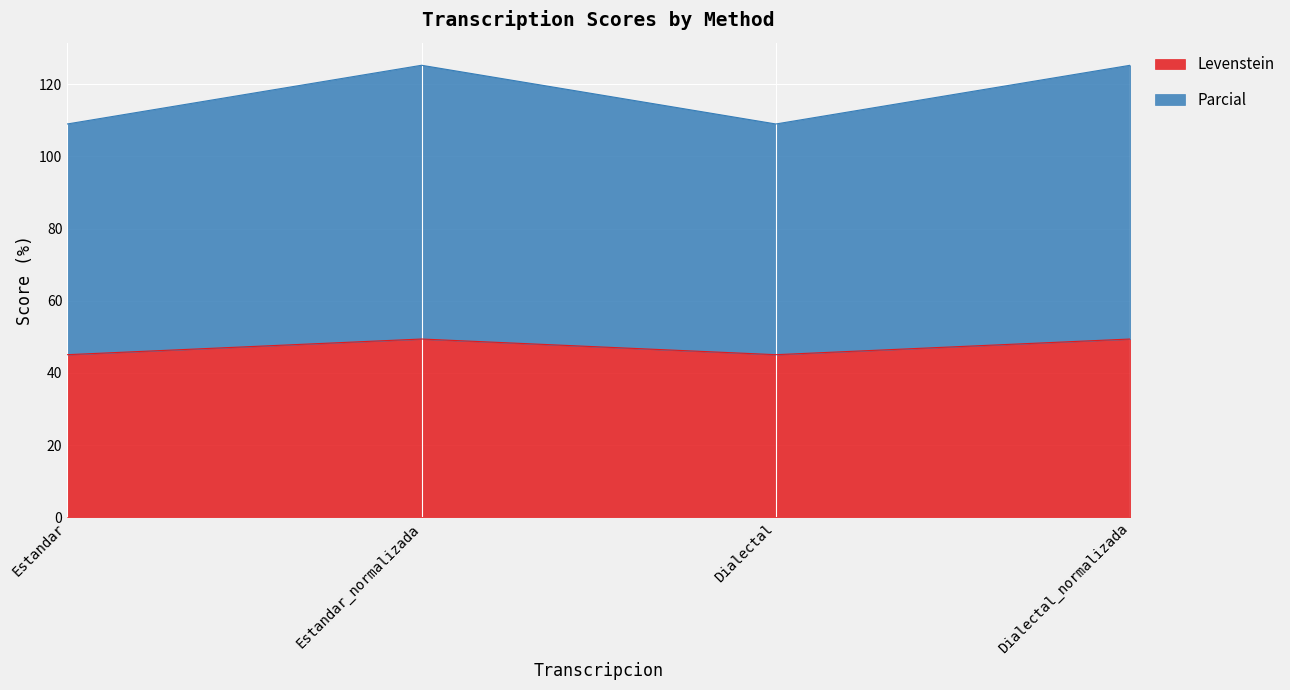

True or false: Parcial and Levenstein intersect in this chart.

False